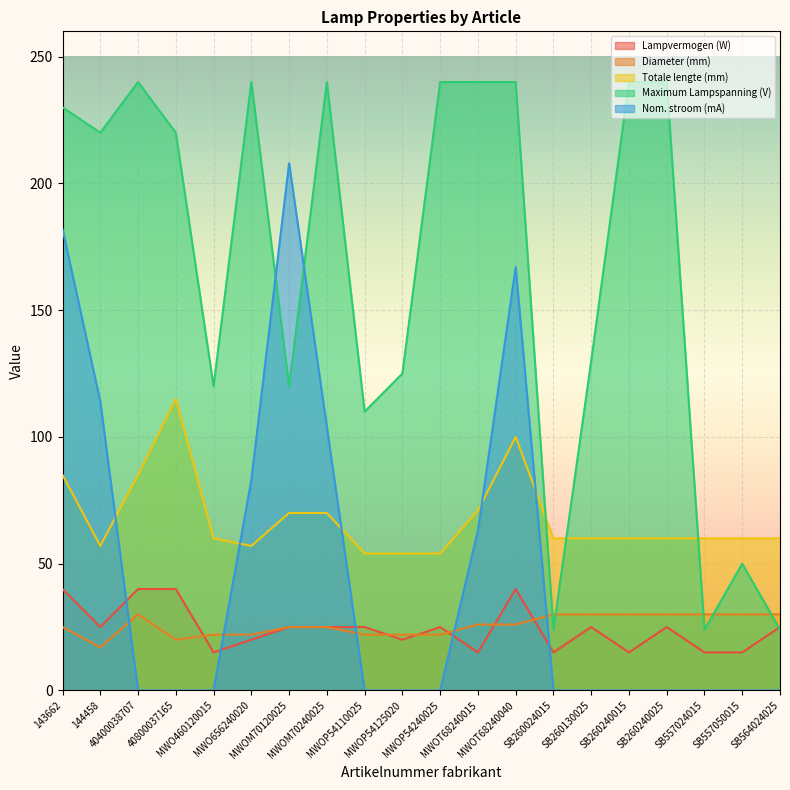

List the labels in order of Nom. stroom (mA) value, largest first.

MWOM70120025, 143662, MWOT68240040, 144458, MWOM70240025, MWO656240020, MWOT68240015, 40400038707, 40800037165, MWO460120015, MWOP54110025, MWOP54125020, MWOP54240025, SB260024015, SB260130025, SB260240015, SB260240025, SB557024015, SB557050015, SB564024025